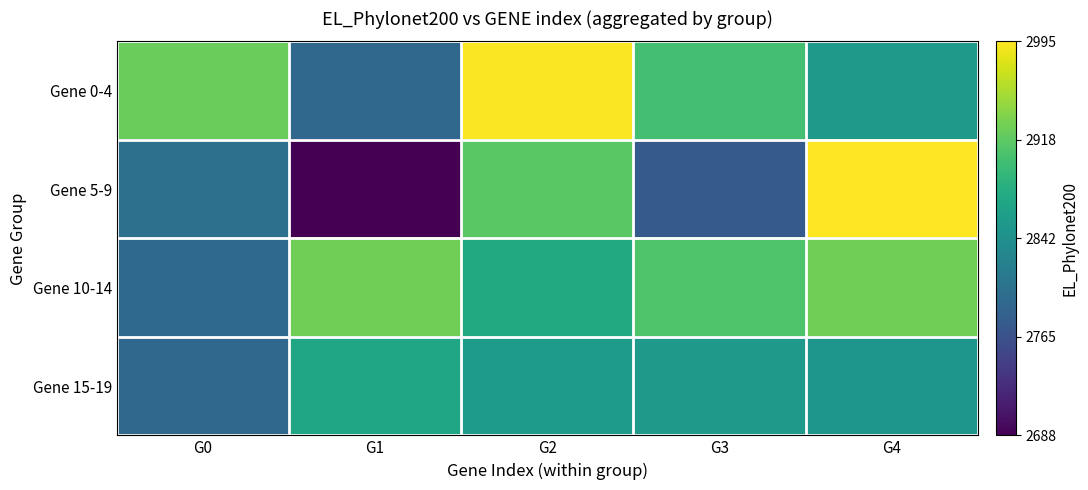

What is the maximum value for Gene 15-19?

2869